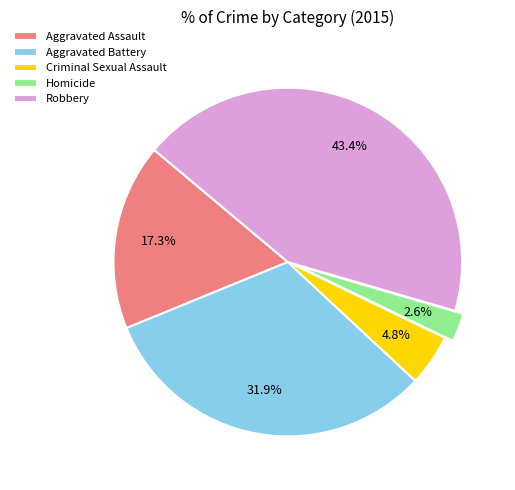

Which slice is the largest?

Robbery